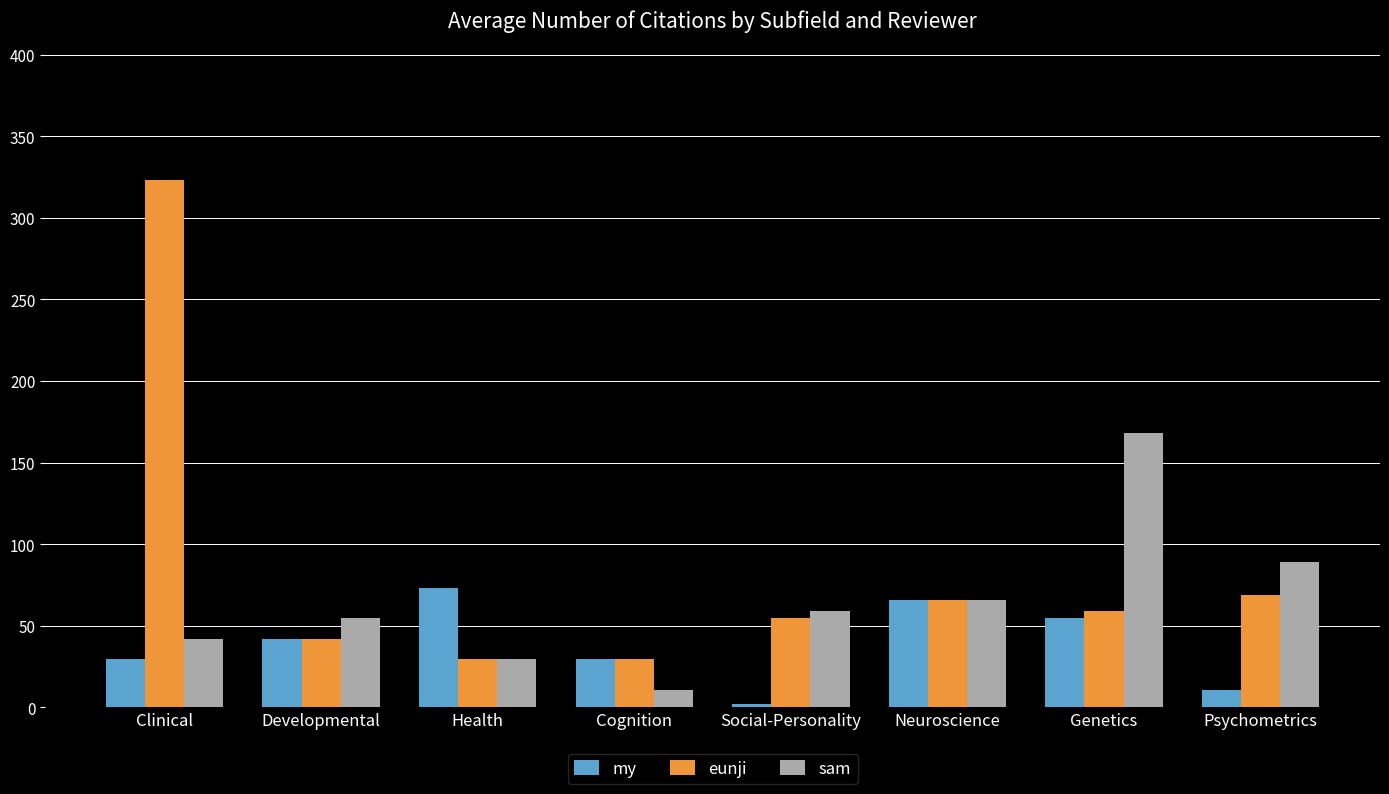

Between Cognition and Social-Personality, which series saw the biggest shift?

sam